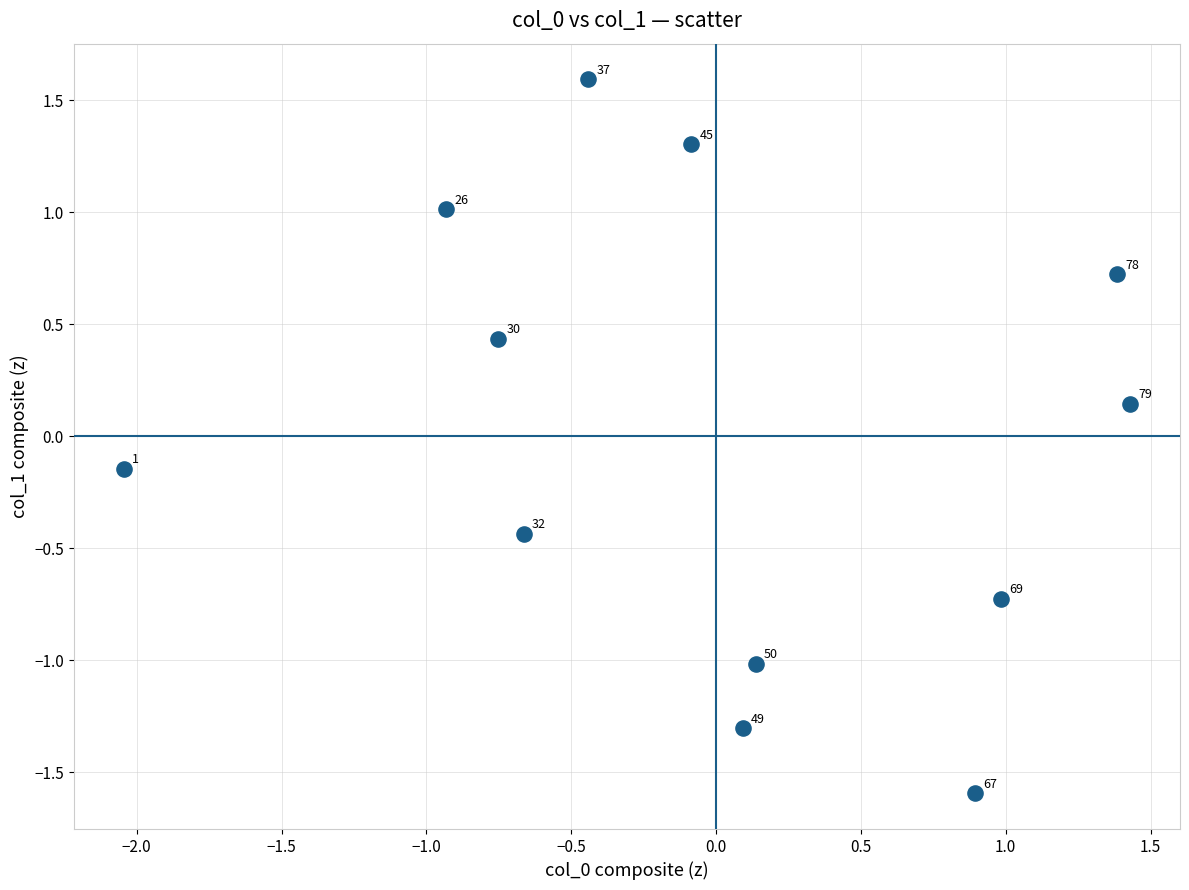

What is the range of X values (max minus min)?

3.5